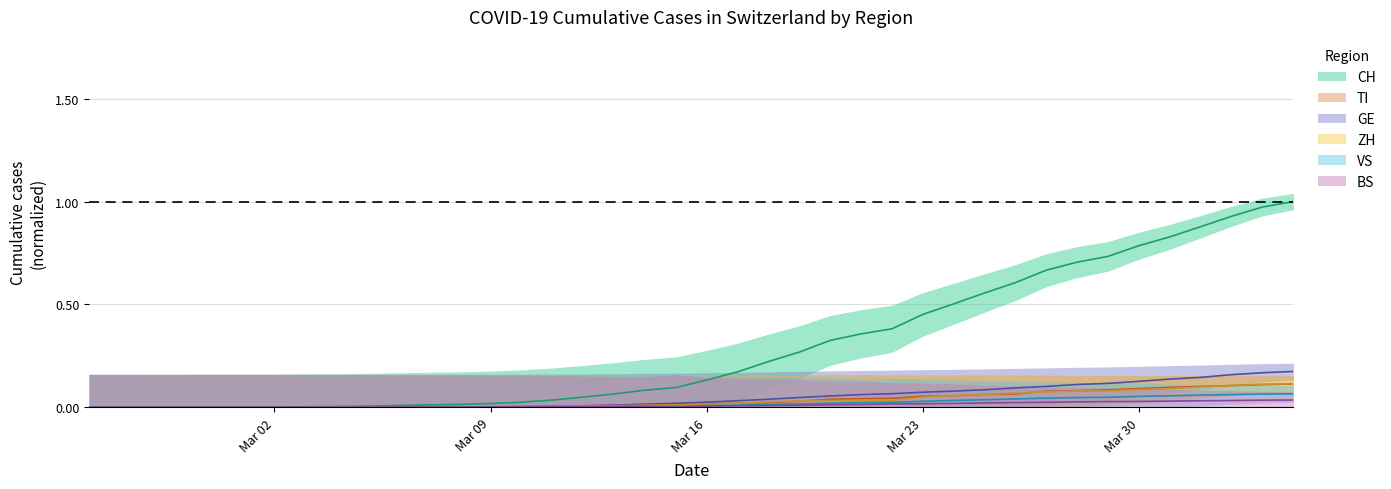

What are all the series names shown in the legend?

CH, TI, GE, ZH, VS, BS